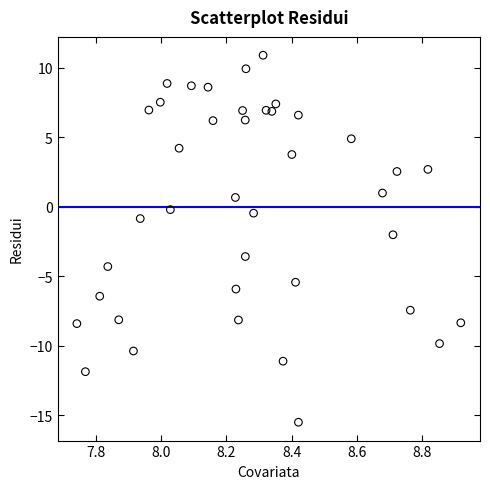

What is the range of X values (max minus min)?

1.2